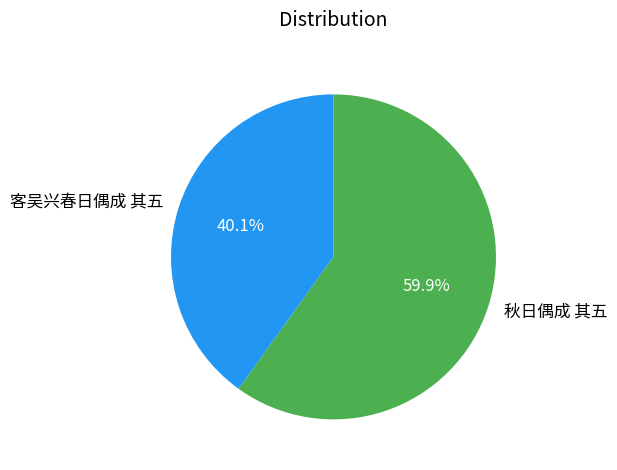

Is it true that 客吴兴春日偶成 其五 is 40% of the pie?

True